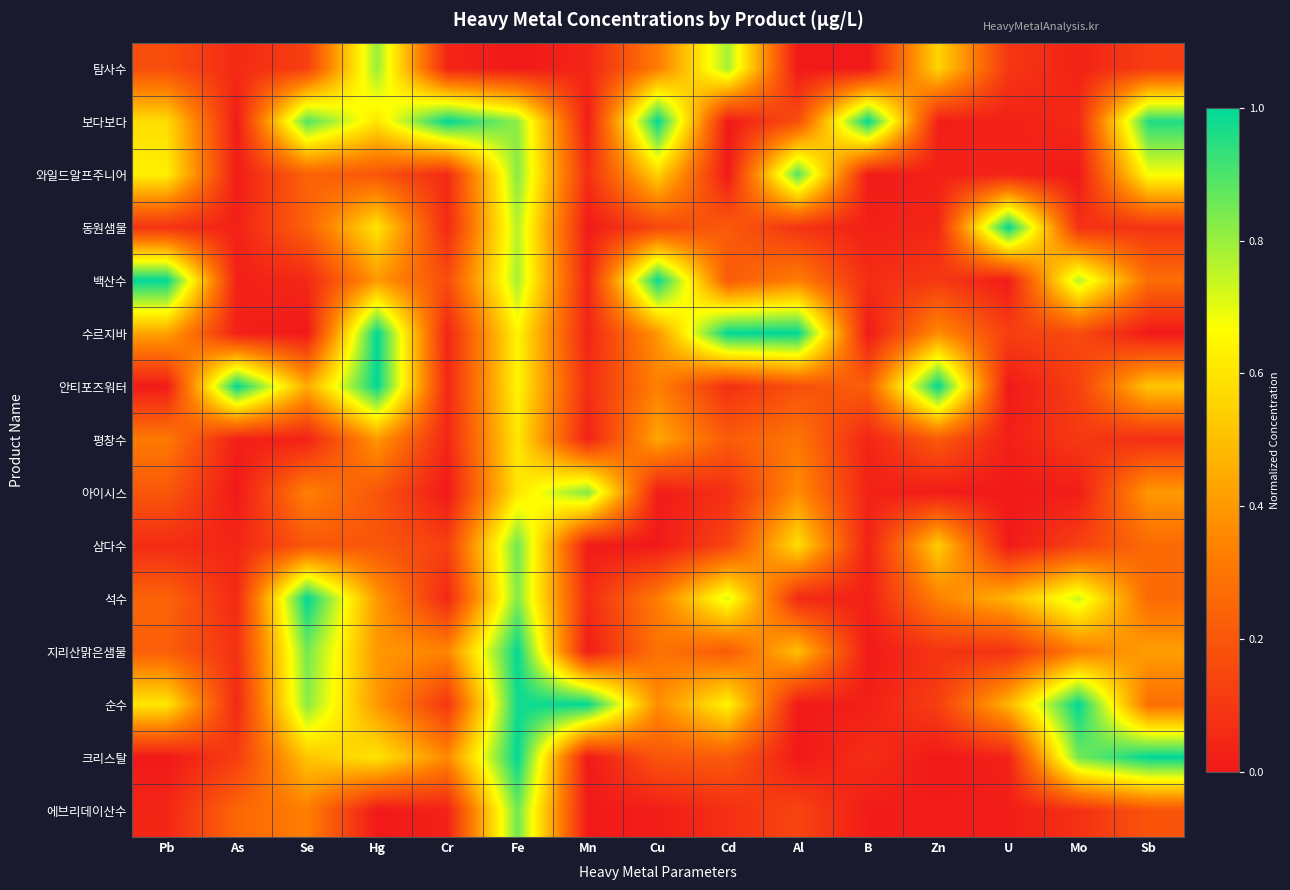

At which category is the sum across all series the highest?

Fe